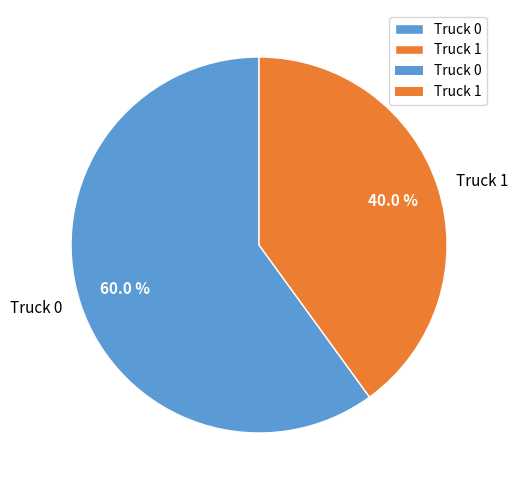

Is it true that Truck 0 is 74% of the pie?

False